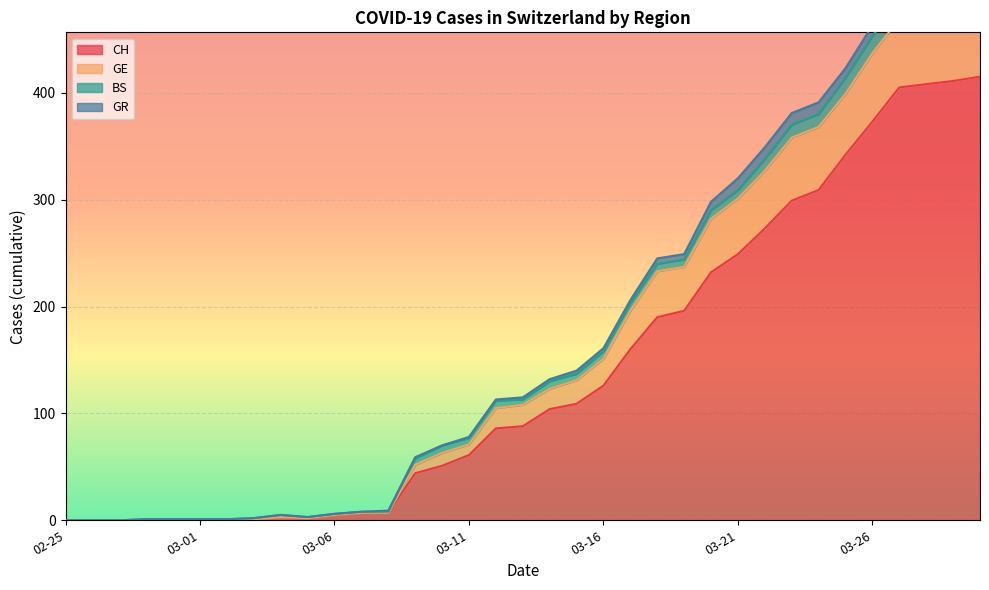

What is the sum of the CH values at 2020-03-07 and 2020-03-03?

8